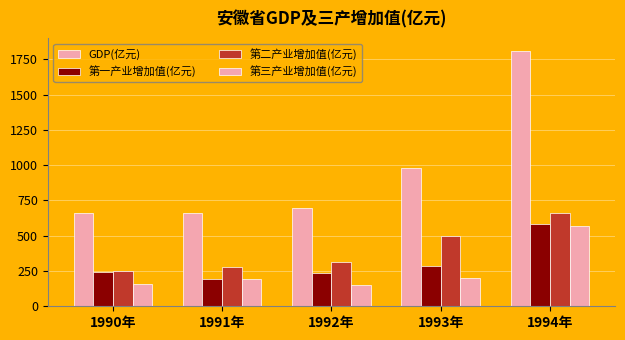

What is the label of the 1st bar from the left?

1990年